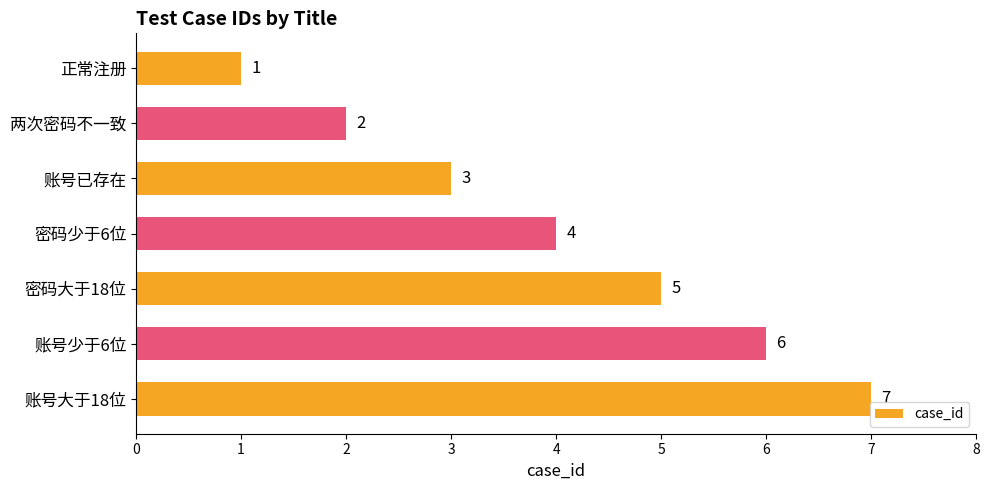

What is the sum of all values?

28